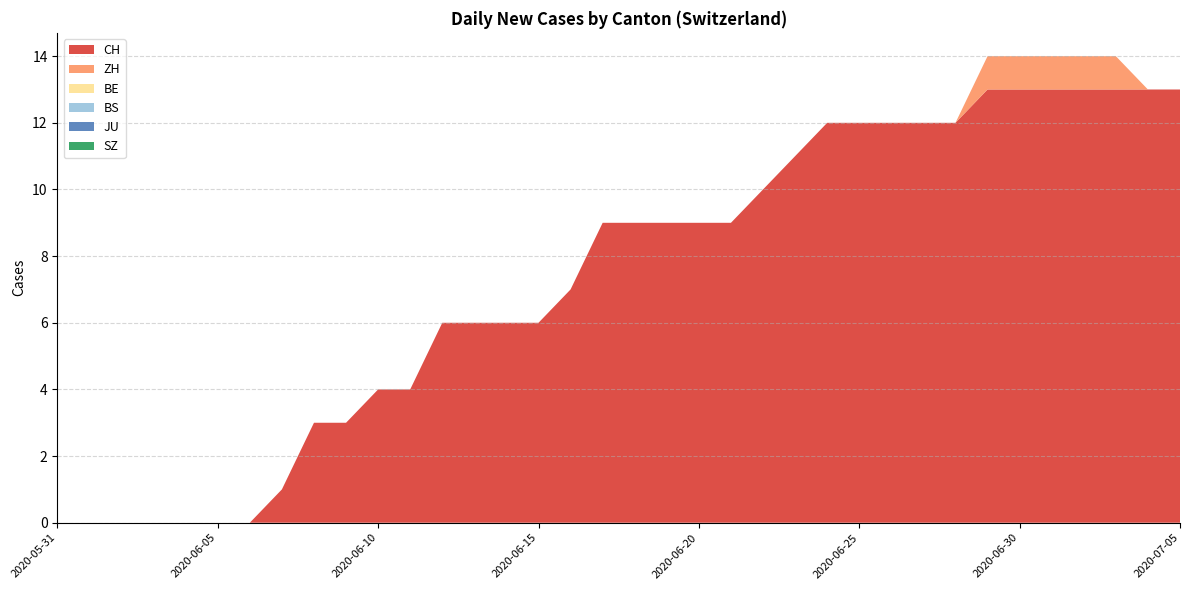

Reading right to left, what are all the values shown in this chart?

CH: 2020-07-05=13	2020-07-04=13	2020-07-03=13	2020-07-02=13	2020-07-01=13	2020-06-30=13	2020-06-29=13	2020-06-28=12	2020-06-27=12	2020-06-26=12	2020-06-25=12	2020-06-24=12	2020-06-23=11	2020-06-22=10	2020-06-21=9	2020-06-20=9	2020-06-19=9	2020-06-18=9	2020-06-17=9	2020-06-16=7	2020-06-15=6	2020-06-14=6	2020-06-13=6	2020-06-12=6	2020-06-11=4	2020-06-10=4	2020-06-09=3	2020-06-08=3	2020-06-07=1	2020-06-06=0	2020-06-05=0	2020-06-04=0	2020-06-03=0	2020-06-02=0	2020-06-01=0	2020-05-31=0
ZH: 2020-07-05=0	2020-07-04=0	2020-07-03=1	2020-07-02=1	2020-07-01=1	2020-06-30=1	2020-06-29=1	2020-06-28=0	2020-06-27=0	2020-06-26=0	2020-06-25=0	2020-06-24=0	2020-06-23=0	2020-06-22=0	2020-06-21=0	2020-06-20=0	2020-06-19=0	2020-06-18=0	2020-06-17=0	2020-06-16=0	2020-06-15=0	2020-06-14=0	2020-06-13=0	2020-06-12=0	2020-06-11=0	2020-06-10=0	2020-06-09=0	2020-06-08=0	2020-06-07=0	2020-06-06=0	2020-06-05=0	2020-06-04=0	2020-06-03=0	2020-06-02=0	2020-06-01=0	2020-05-31=0
BE: 2020-07-05=0	2020-07-04=0	2020-07-03=0	2020-07-02=0	2020-07-01=0	2020-06-30=0	2020-06-29=0	2020-06-28=0	2020-06-27=0	2020-06-26=0	2020-06-25=0	2020-06-24=0	2020-06-23=0	2020-06-22=0	2020-06-21=0	2020-06-20=0	2020-06-19=0	2020-06-18=0	2020-06-17=0	2020-06-16=0	2020-06-15=0	2020-06-14=0	2020-06-13=0	2020-06-12=0	2020-06-11=0	2020-06-10=0	2020-06-09=0	2020-06-08=0	2020-06-07=0	2020-06-06=0	2020-06-05=0	2020-06-04=0	2020-06-03=0	2020-06-02=0	2020-06-01=0	2020-05-31=0
BS: 2020-07-05=0	2020-07-04=0	2020-07-03=0	2020-07-02=0	2020-07-01=0	2020-06-30=0	2020-06-29=0	2020-06-28=0	2020-06-27=0	2020-06-26=0	2020-06-25=0	2020-06-24=0	2020-06-23=0	2020-06-22=0	2020-06-21=0	2020-06-20=0	2020-06-19=0	2020-06-18=0	2020-06-17=0	2020-06-16=0	2020-06-15=0	2020-06-14=0	2020-06-13=0	2020-06-12=0	2020-06-11=0	2020-06-10=0	2020-06-09=0	2020-06-08=0	2020-06-07=0	2020-06-06=0	2020-06-05=0	2020-06-04=0	2020-06-03=0	2020-06-02=0	2020-06-01=0	2020-05-31=0
JU: 2020-07-05=0	2020-07-04=0	2020-07-03=0	2020-07-02=0	2020-07-01=0	2020-06-30=0	2020-06-29=0	2020-06-28=0	2020-06-27=0	2020-06-26=0	2020-06-25=0	2020-06-24=0	2020-06-23=0	2020-06-22=0	2020-06-21=0	2020-06-20=0	2020-06-19=0	2020-06-18=0	2020-06-17=0	2020-06-16=0	2020-06-15=0	2020-06-14=0	2020-06-13=0	2020-06-12=0	2020-06-11=0	2020-06-10=0	2020-06-09=0	2020-06-08=0	2020-06-07=0	2020-06-06=0	2020-06-05=0	2020-06-04=0	2020-06-03=0	2020-06-02=0	2020-06-01=0	2020-05-31=0
SZ: 2020-07-05=0	2020-07-04=0	2020-07-03=0	2020-07-02=0	2020-07-01=0	2020-06-30=0	2020-06-29=0	2020-06-28=0	2020-06-27=0	2020-06-26=0	2020-06-25=0	2020-06-24=0	2020-06-23=0	2020-06-22=0	2020-06-21=0	2020-06-20=0	2020-06-19=0	2020-06-18=0	2020-06-17=0	2020-06-16=0	2020-06-15=0	2020-06-14=0	2020-06-13=0	2020-06-12=0	2020-06-11=0	2020-06-10=0	2020-06-09=0	2020-06-08=0	2020-06-07=0	2020-06-06=0	2020-06-05=0	2020-06-04=0	2020-06-03=0	2020-06-02=0	2020-06-01=0	2020-05-31=0